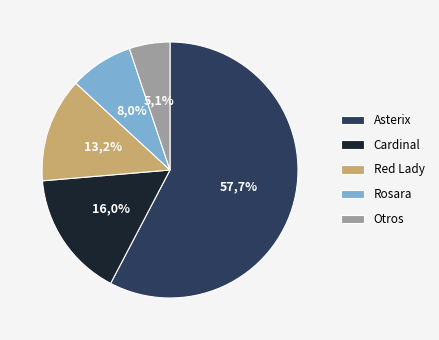

Is the sum of 19 and 39 greater than half?

No